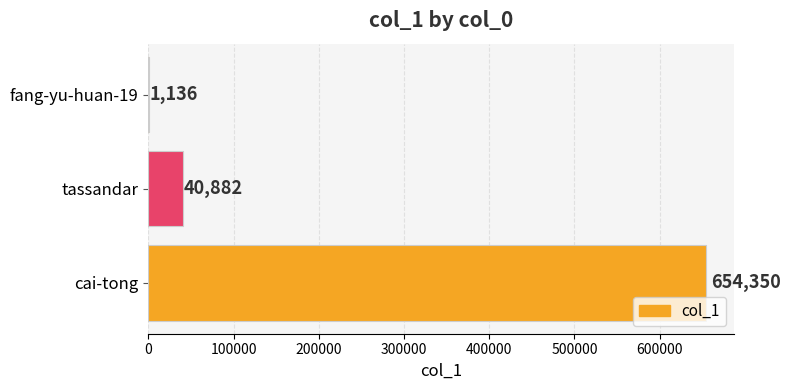

Reading top to bottom, what are all the values shown in this chart?

fang-yu-huan-19=1136	tassandar=40882	cai-tong=654350